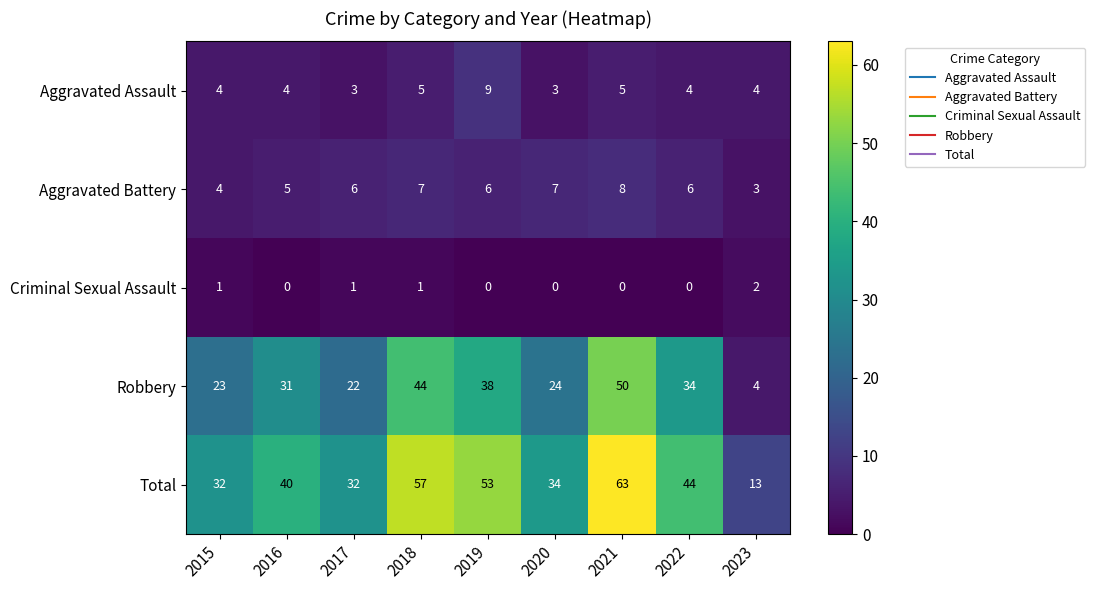

List the series in order of their peak value, lowest first.

Criminal Sexual Assault, Aggravated Battery, Aggravated Assault, Robbery, Total